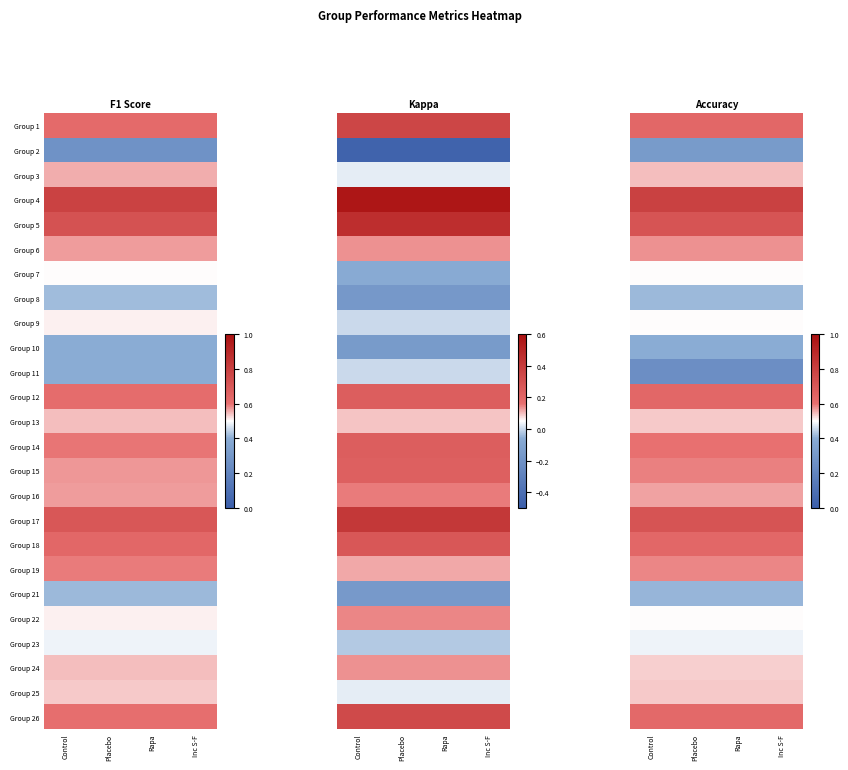

Which series has the largest total across all categories?

Group 4